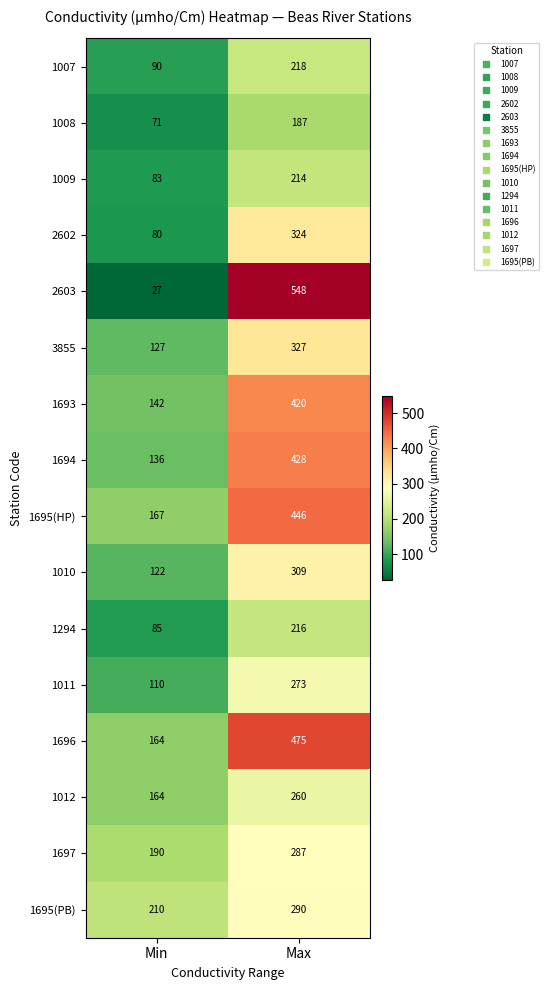

List the labels in order of 1009 value, smallest first.

Min, Max